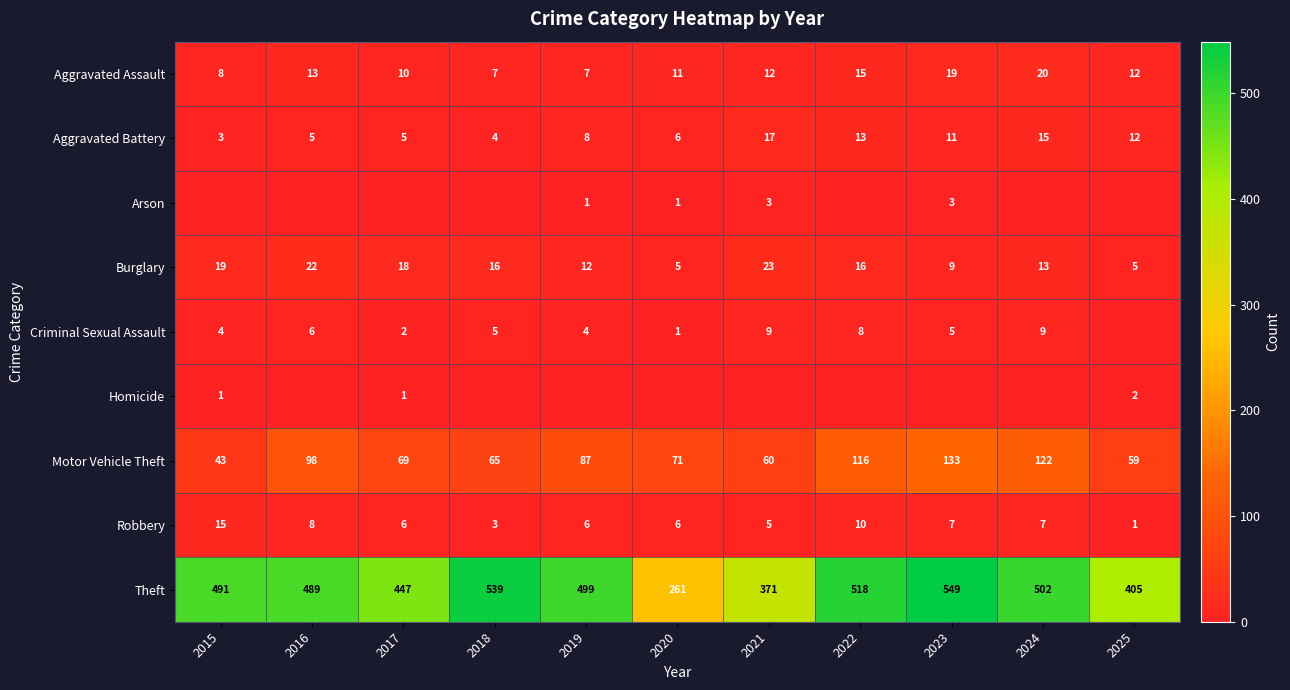

At which label does Aggravated Assault first exceed 12?

2016